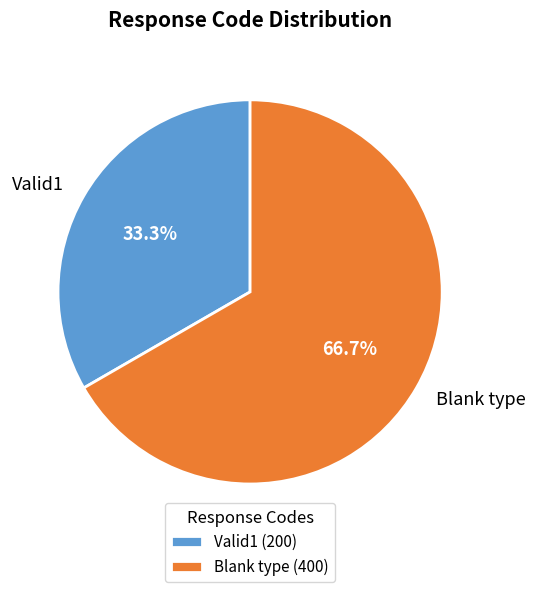

What percentage is NOT represented by Blank type?

33.3%